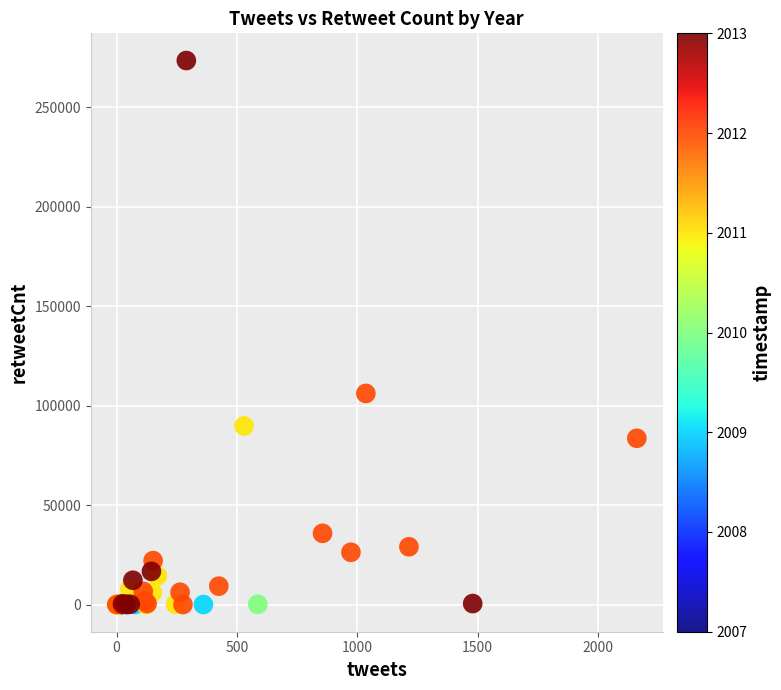

What Y value in the scatter plot is closest to 136691?

106080